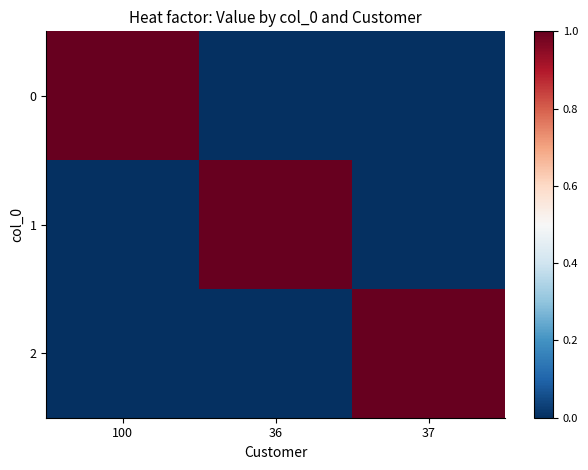

What is the total value across all series at 37?

1